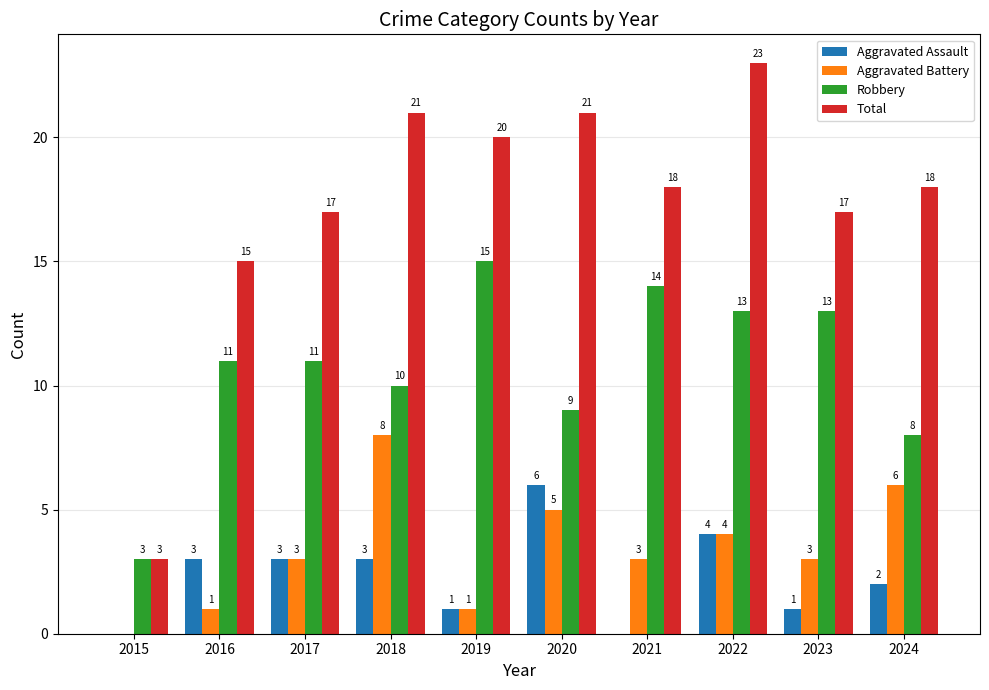

Which series changed the most between 2016 and 2019?

Total